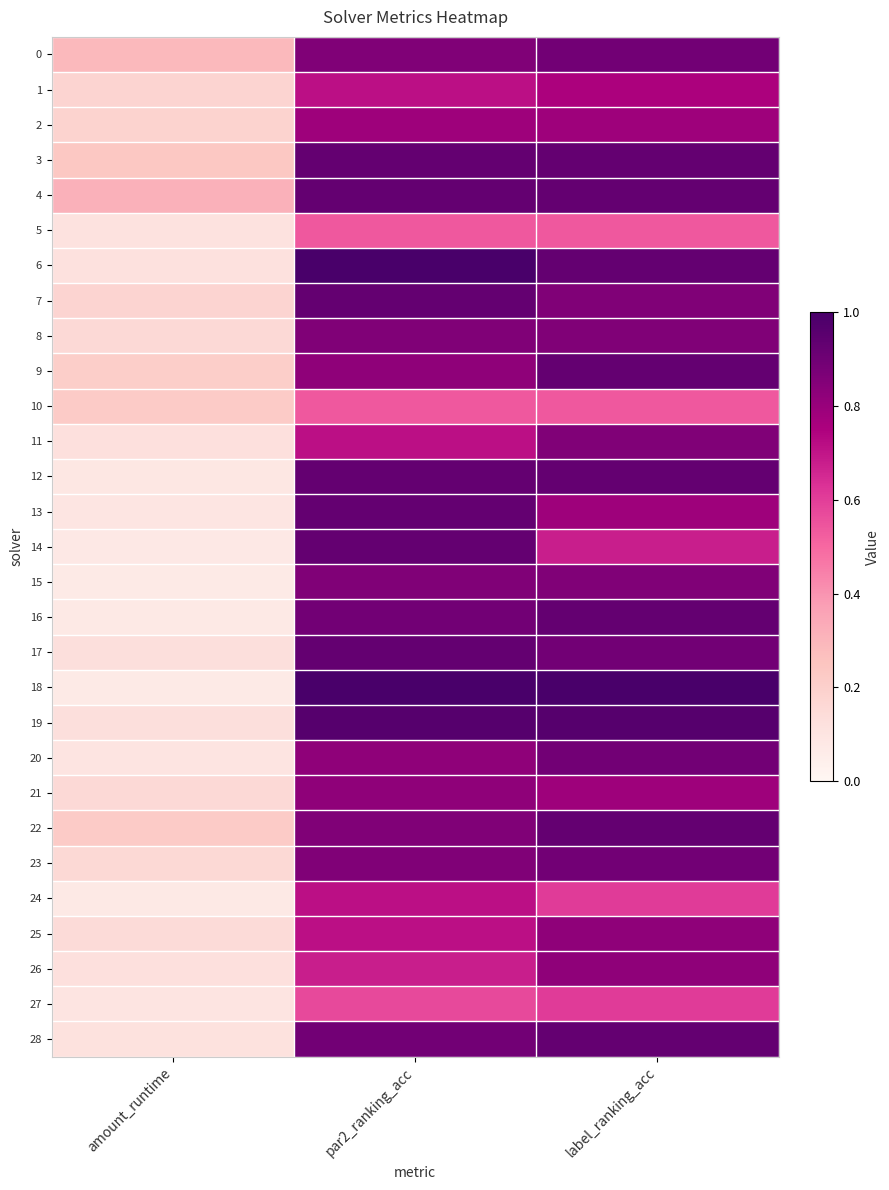

Reading left to right, list all the values displayed in this chart.

0: amount_runtime=0.3	par2_ranking_acc=0.9	label_ranking_acc=0.9
1: amount_runtime=0.2	par2_ranking_acc=0.7	label_ranking_acc=0.8
2: amount_runtime=0.2	par2_ranking_acc=0.8	label_ranking_acc=0.8
3: amount_runtime=0.2	par2_ranking_acc=0.9	label_ranking_acc=0.9
4: amount_runtime=0.3	par2_ranking_acc=0.9	label_ranking_acc=0.9
5: amount_runtime=0.1	par2_ranking_acc=0.5	label_ranking_acc=0.5
6: amount_runtime=0.1	par2_ranking_acc=1.0	label_ranking_acc=0.9
7: amount_runtime=0.2	par2_ranking_acc=0.9	label_ranking_acc=0.9
8: amount_runtime=0.2	par2_ranking_acc=0.9	label_ranking_acc=0.9
9: amount_runtime=0.2	par2_ranking_acc=0.8	label_ranking_acc=0.9
10: amount_runtime=0.2	par2_ranking_acc=0.5	label_ranking_acc=0.5
11: amount_runtime=0.1	par2_ranking_acc=0.7	label_ranking_acc=0.9
12: amount_runtime=0.1	par2_ranking_acc=0.9	label_ranking_acc=0.9
13: amount_runtime=0.1	par2_ranking_acc=0.9	label_ranking_acc=0.8
14: amount_runtime=0.1	par2_ranking_acc=0.9	label_ranking_acc=0.7
15: amount_runtime=0.1	par2_ranking_acc=0.9	label_ranking_acc=0.9
16: amount_runtime=0.1	par2_ranking_acc=0.9	label_ranking_acc=0.9
17: amount_runtime=0.1	par2_ranking_acc=0.9	label_ranking_acc=0.9
18: amount_runtime=0.1	par2_ranking_acc=1.0	label_ranking_acc=1.0
19: amount_runtime=0.1	par2_ranking_acc=1.0	label_ranking_acc=1.0
20: amount_runtime=0.1	par2_ranking_acc=0.8	label_ranking_acc=0.9
21: amount_runtime=0.2	par2_ranking_acc=0.8	label_ranking_acc=0.8
22: amount_runtime=0.2	par2_ranking_acc=0.9	label_ranking_acc=0.9
23: amount_runtime=0.2	par2_ranking_acc=0.9	label_ranking_acc=0.9
24: amount_runtime=0.1	par2_ranking_acc=0.7	label_ranking_acc=0.6
25: amount_runtime=0.1	par2_ranking_acc=0.7	label_ranking_acc=0.8
26: amount_runtime=0.1	par2_ranking_acc=0.7	label_ranking_acc=0.8
27: amount_runtime=0.1	par2_ranking_acc=0.6	label_ranking_acc=0.6
28: amount_runtime=0.1	par2_ranking_acc=0.9	label_ranking_acc=0.9